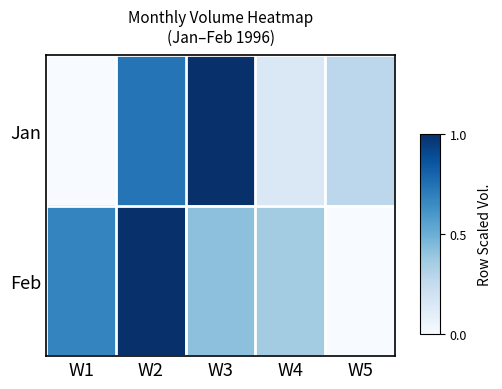

What is the spread (max minus min) of values at W4?

0.2